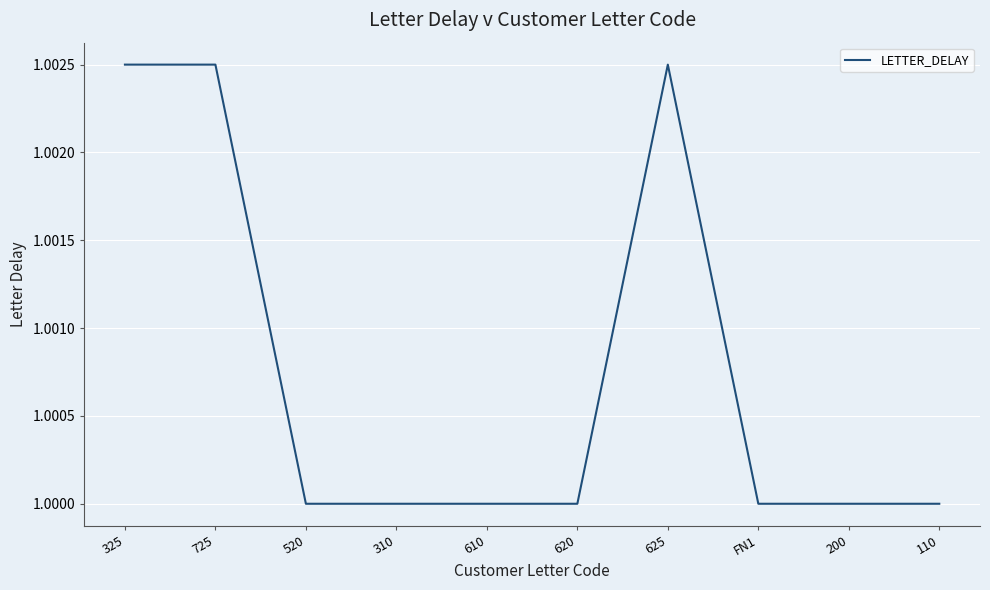

What position from the left is 725?

2